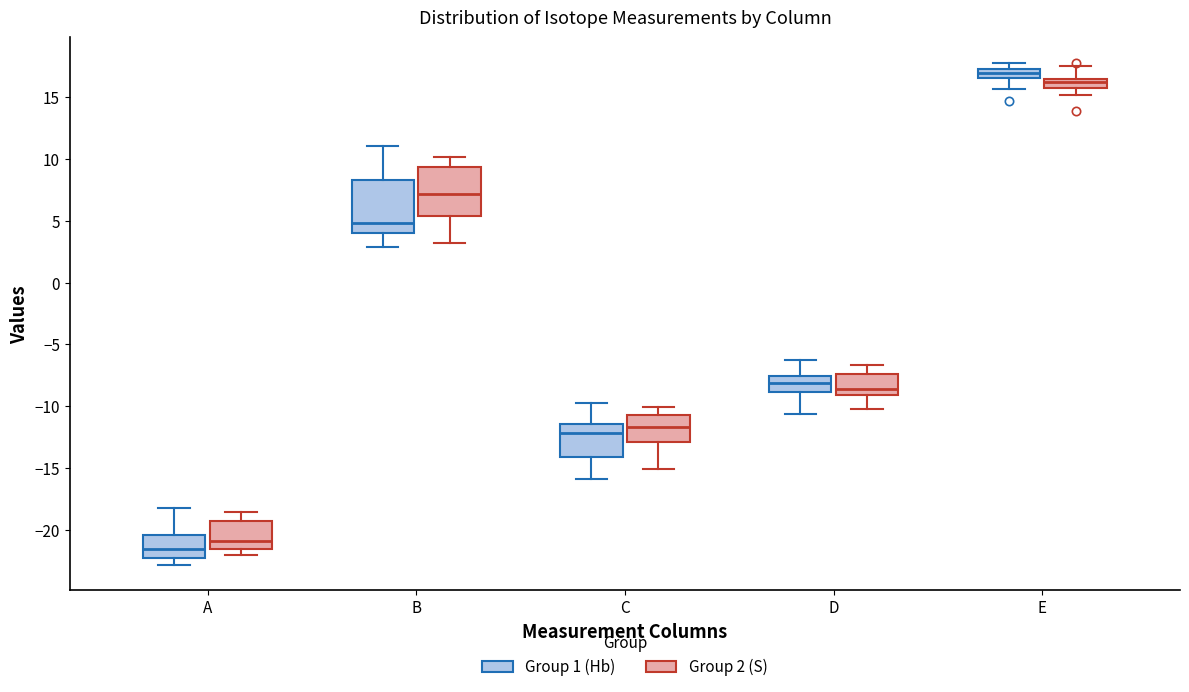

Where does the median line of the box for C (Group 1 (Hb)) sit on the y-axis? The values are not printed on the chart, so give them approximately, as read against the axis.

-12.0